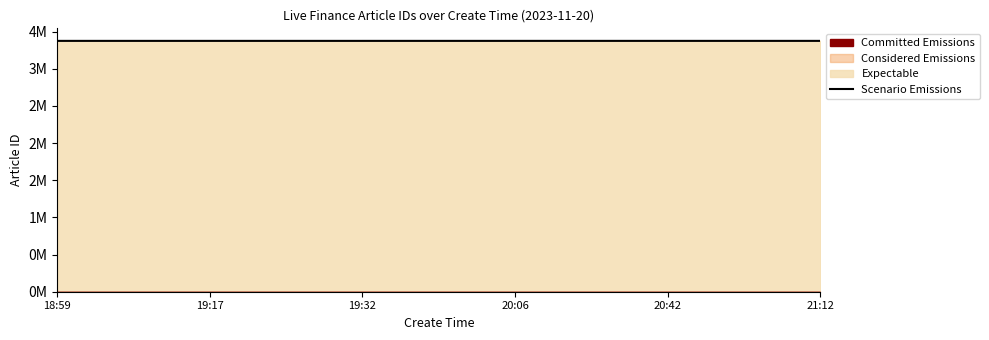

How many lines are shown in the chart?

1